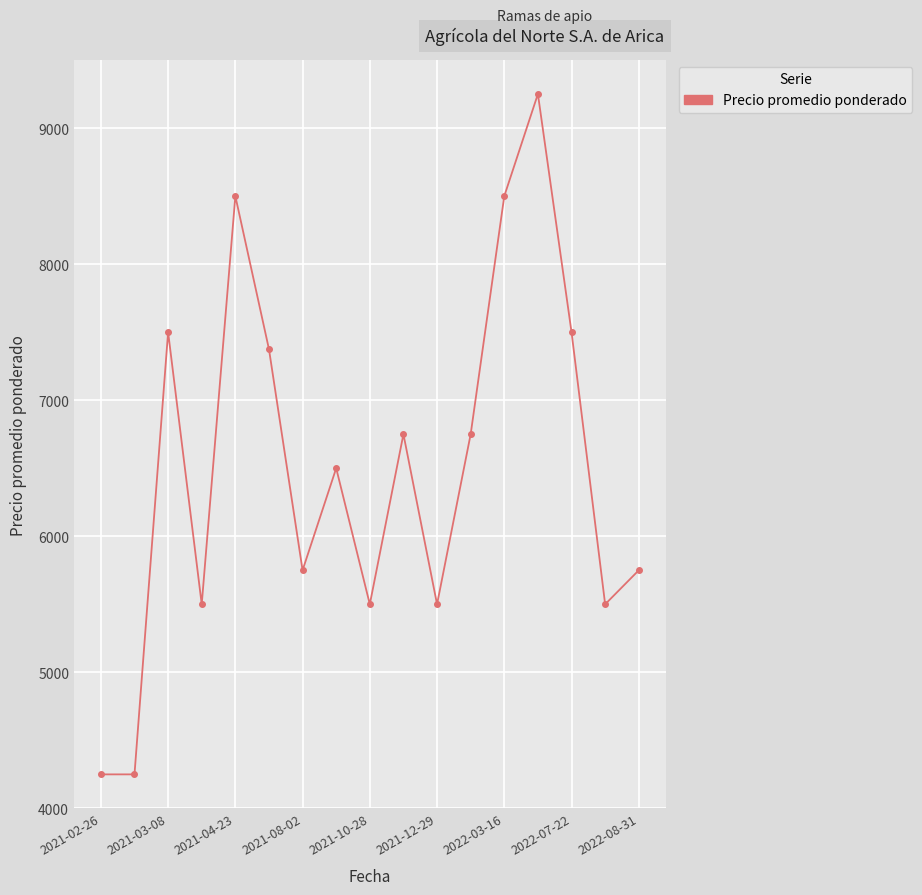

How many interior local peaks (higher than both neighbors) does the data have?

5